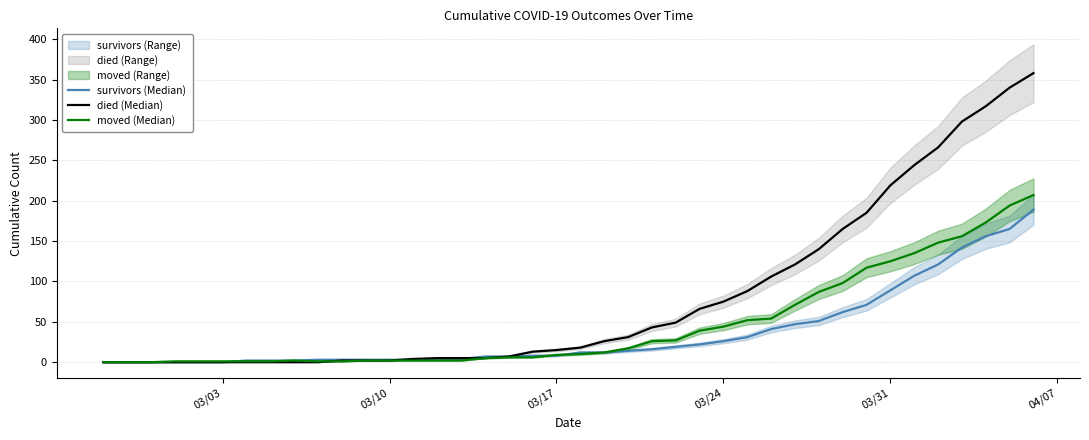

How many data points in died (Median) are above 18?

19